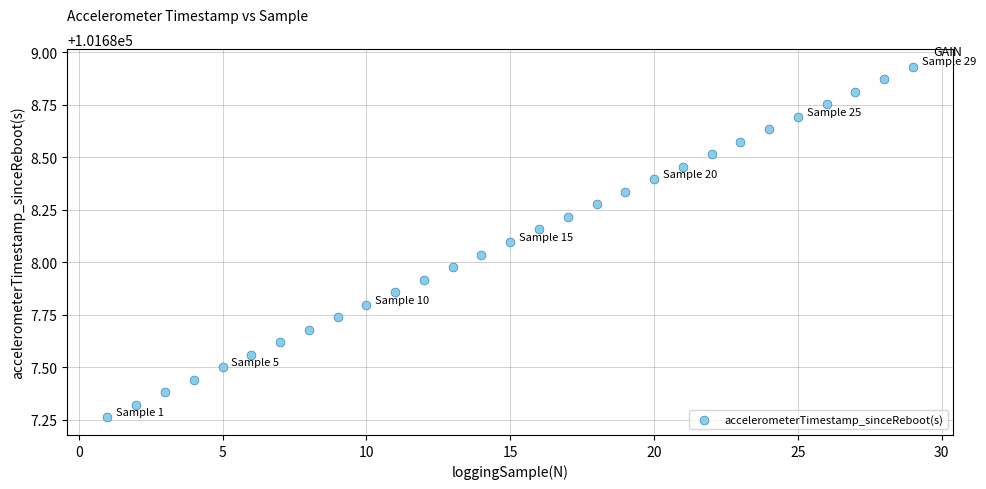

What is the range of Y values (max minus min)?

1.7